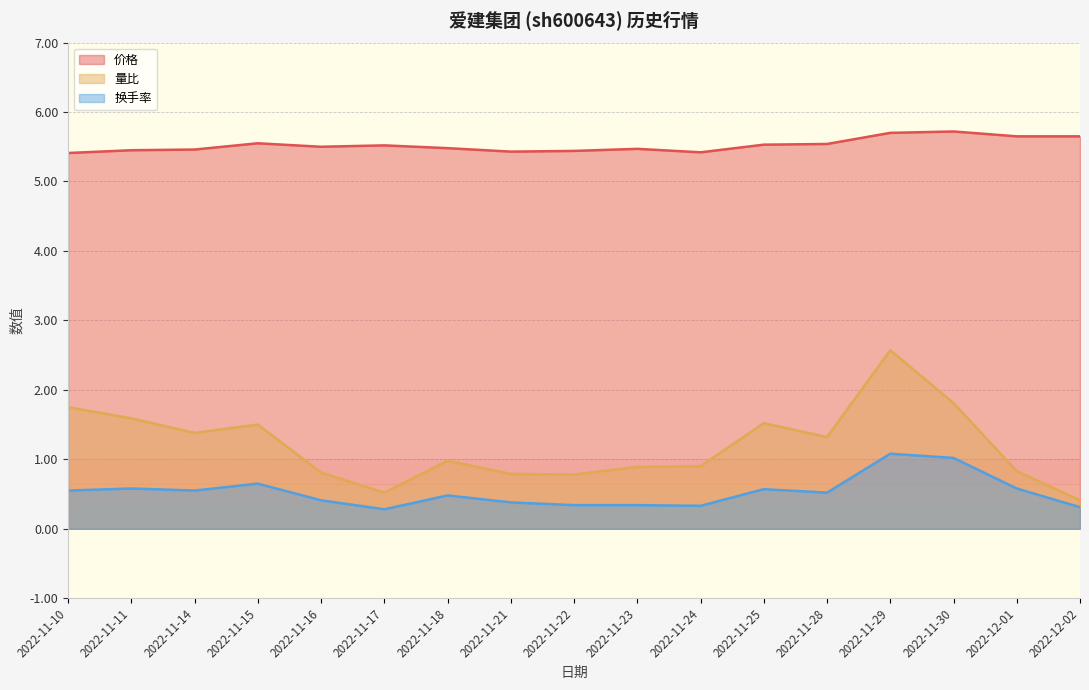

At 2022-11-11, list the series in order from largest to smallest.

价格, 量比, 换手率